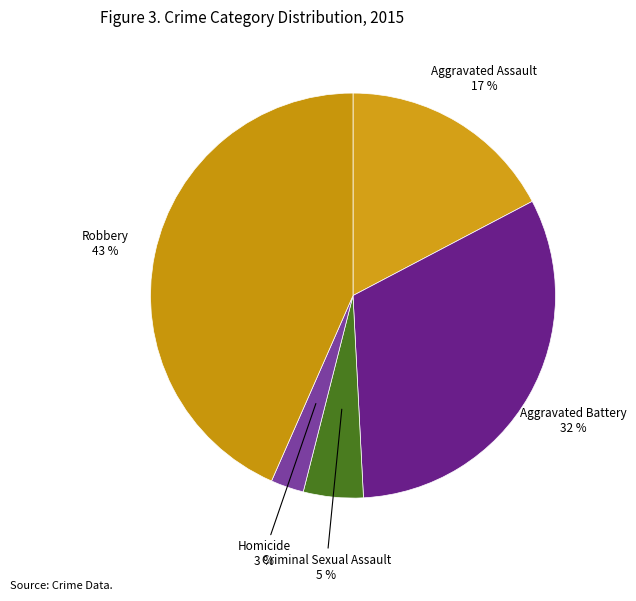

How many segments does this pie chart have?

5